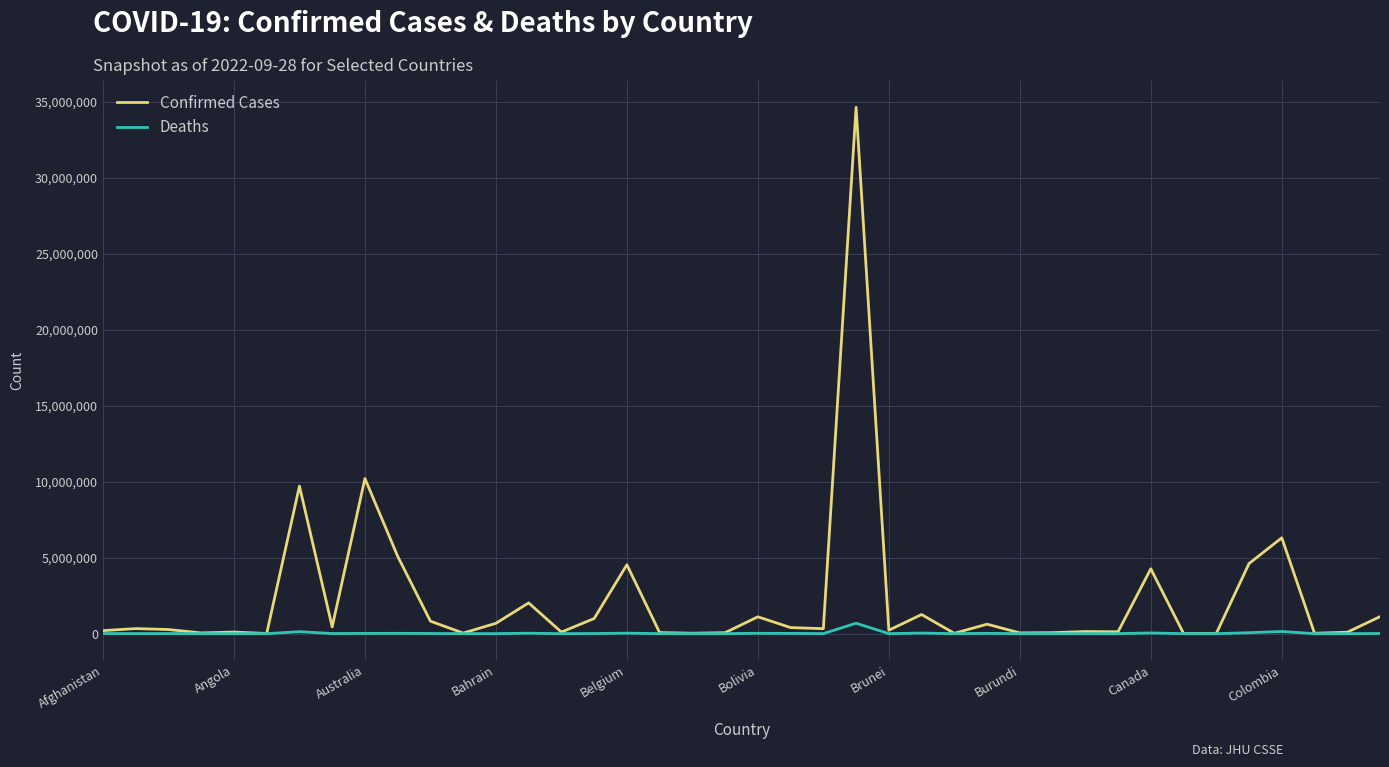

Rank the series by their maximum value, from lowest to highest.

Deaths, Confirmed Cases